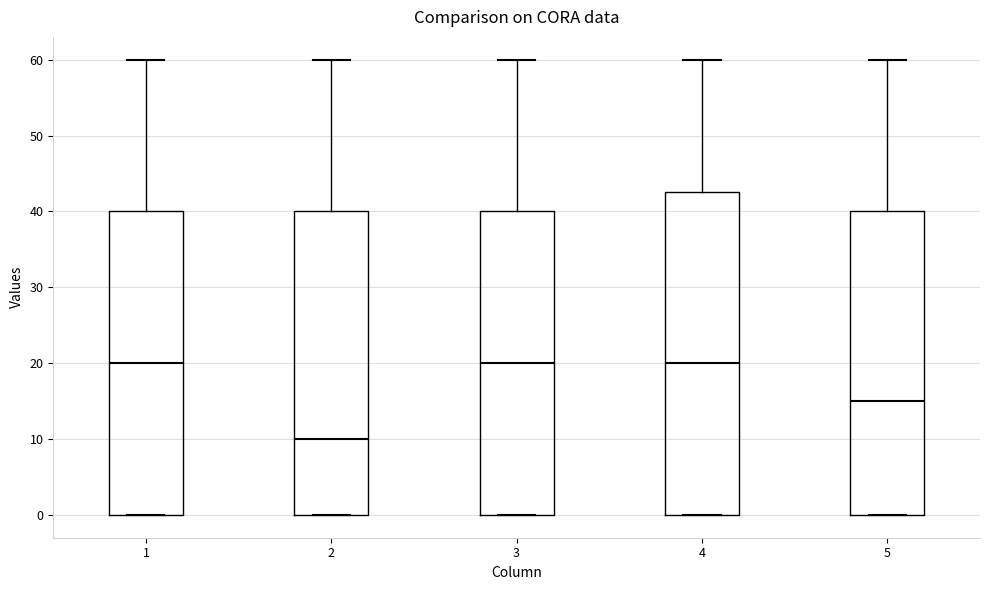

Where is the upper edge of the box at x = 1 on the y-axis? The values are not printed on the chart, so give them approximately, as read against the axis.

40